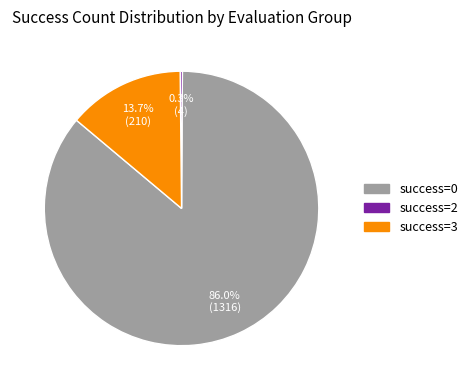

Is there any slice that represents more than half of the pie?

Yes